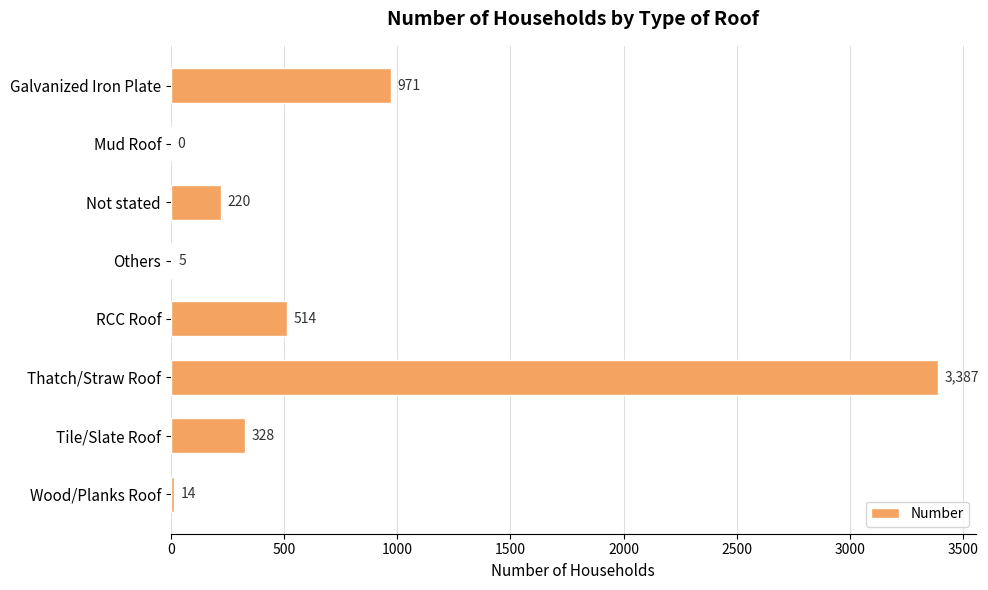

At which label is the value closest to 1693?

Galvanized Iron Plate